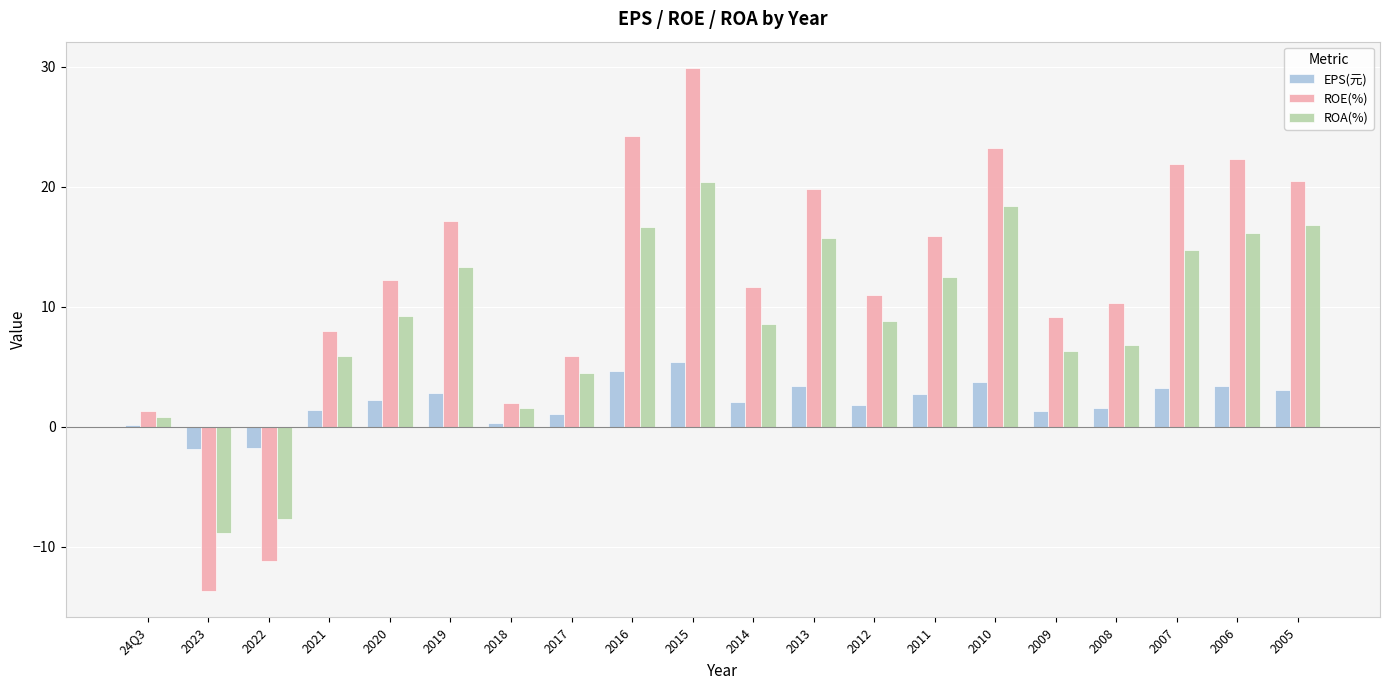

Where does the ROA(%) series first go above 9?

2020